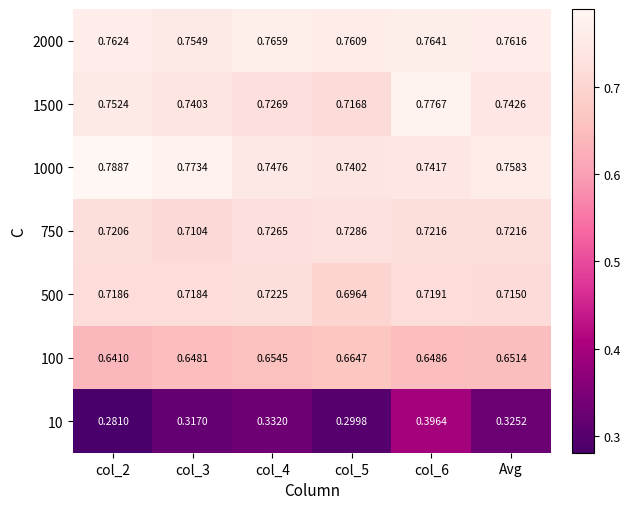

How many distinct data groups are displayed?

7